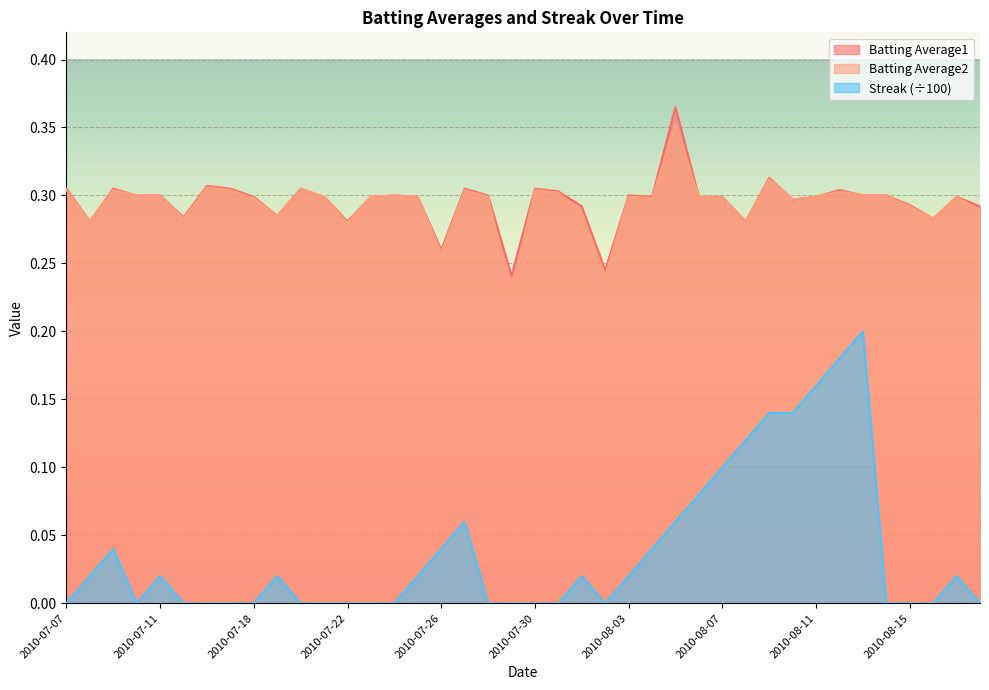

Which series has the largest total across all categories?

Batting Average1